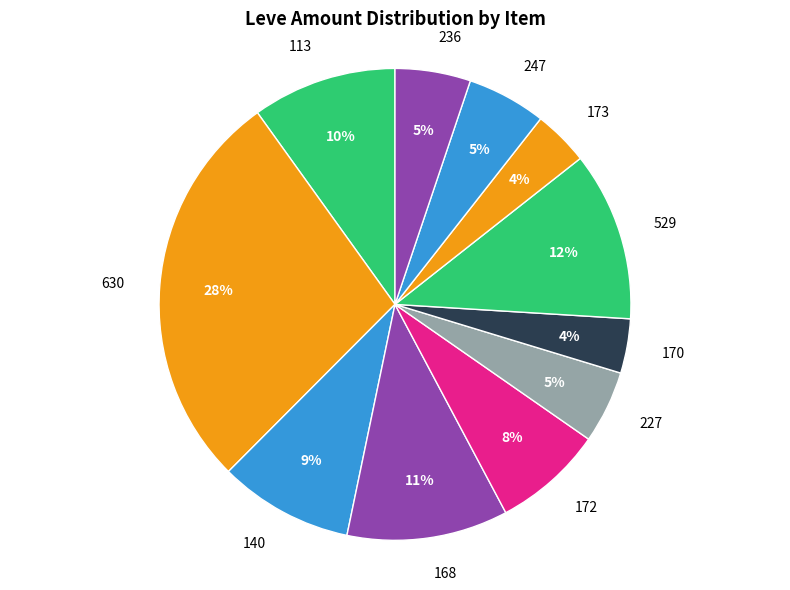

What percentage is the 113 slice, to the nearest percent?

10%